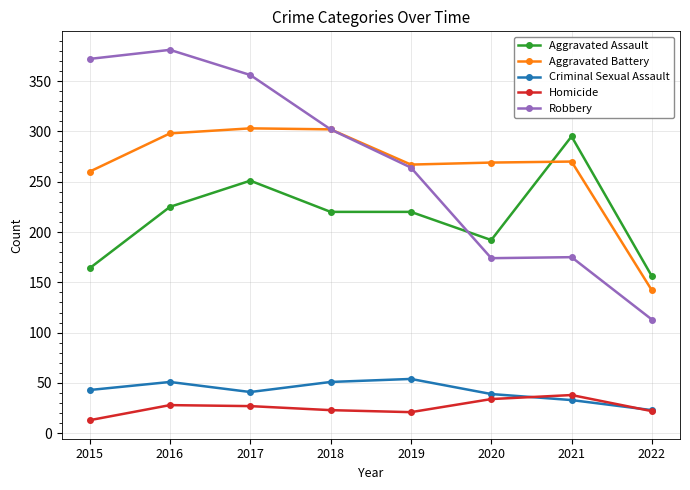

How many data points in Criminal Sexual Assault are less than 43?

4